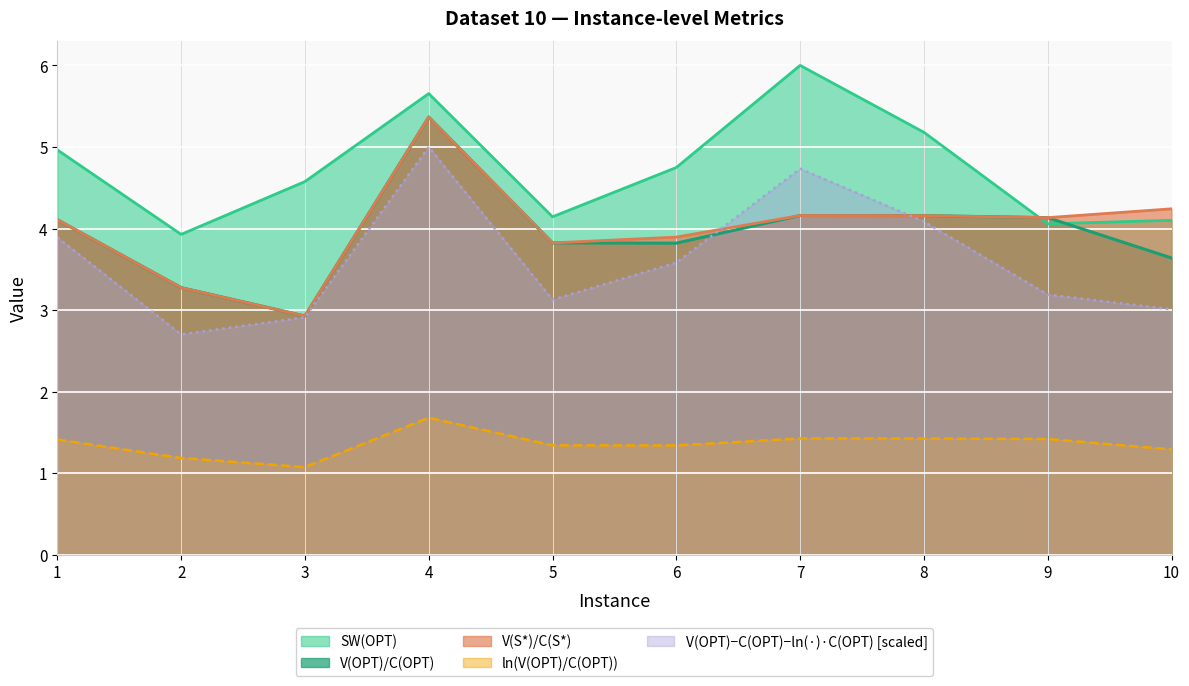

What is the value of the V(OPT)/C(OPT) point at the 8th from the left?

4.2